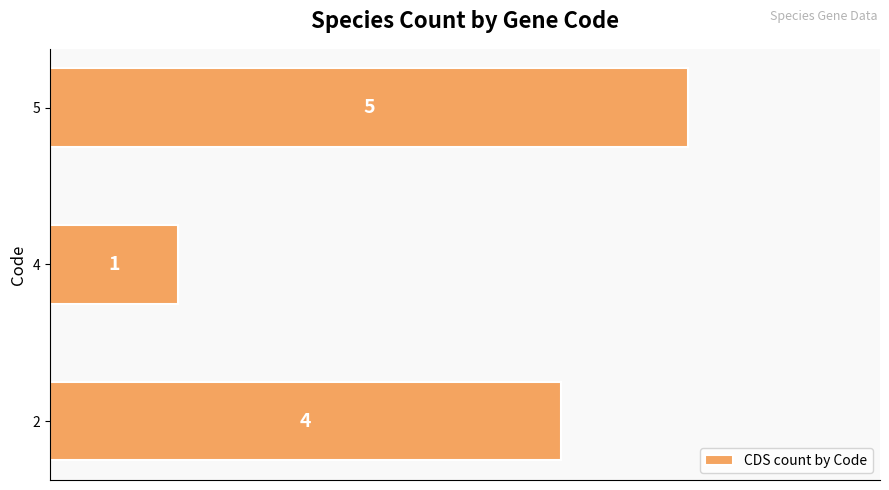

Are the bars grouped side by side (vs. stacked)?

No